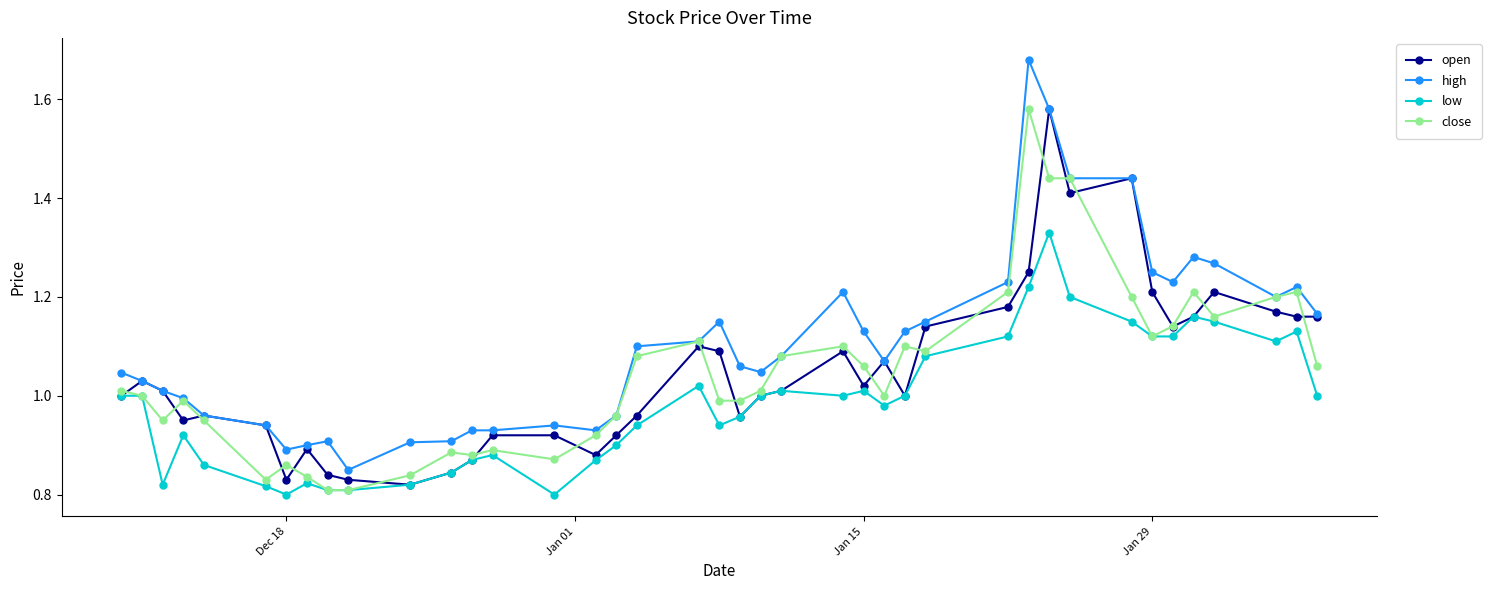

True or false: high and low cross at least once.

False